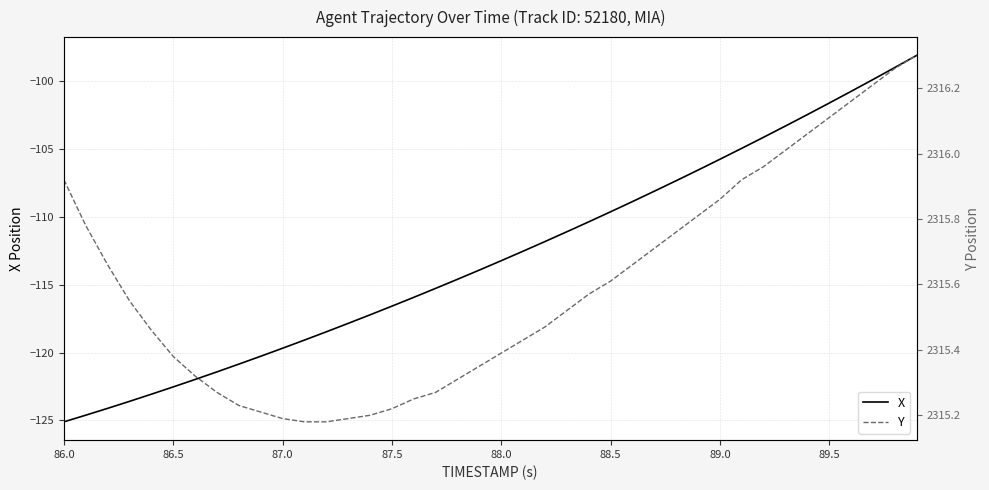

How many series are shown in this chart?

2